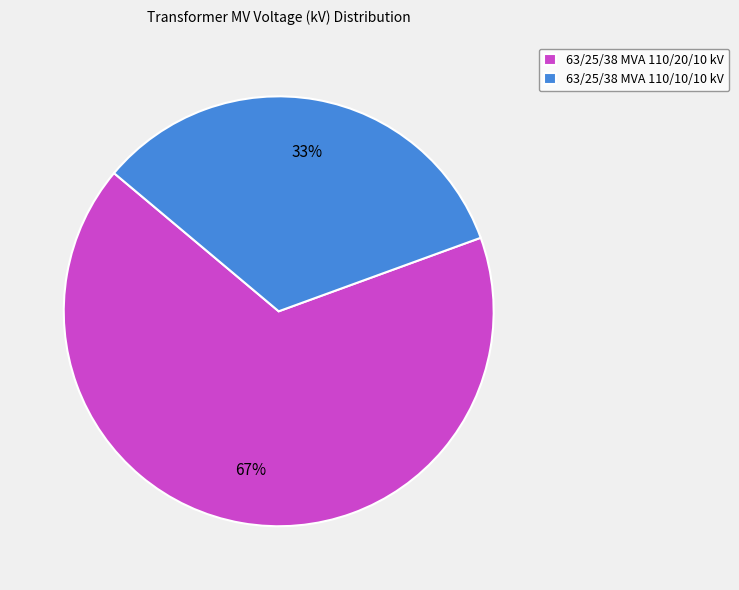

Is there any slice that represents more than half of the pie?

Yes